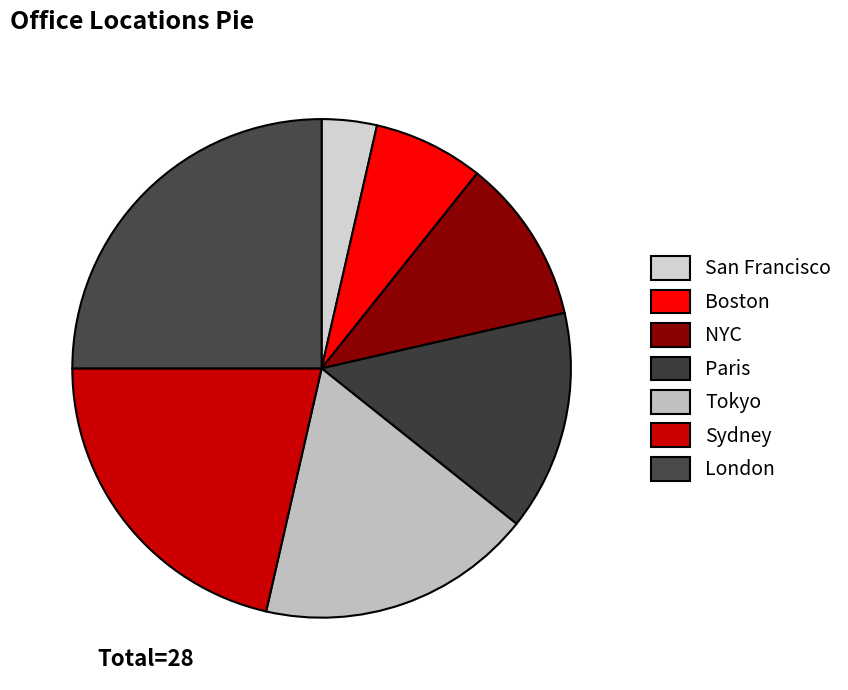

The London slice represents 11% of the pie. True or false?

False